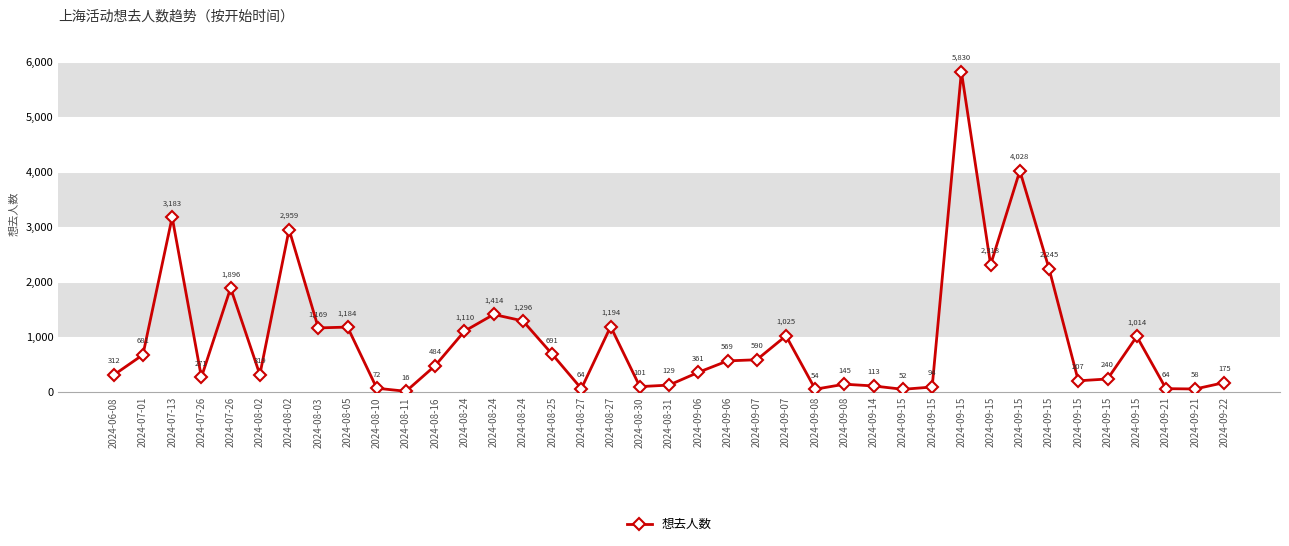

What is the change in value from 2024-08-24 to 2024-09-08?

-1269